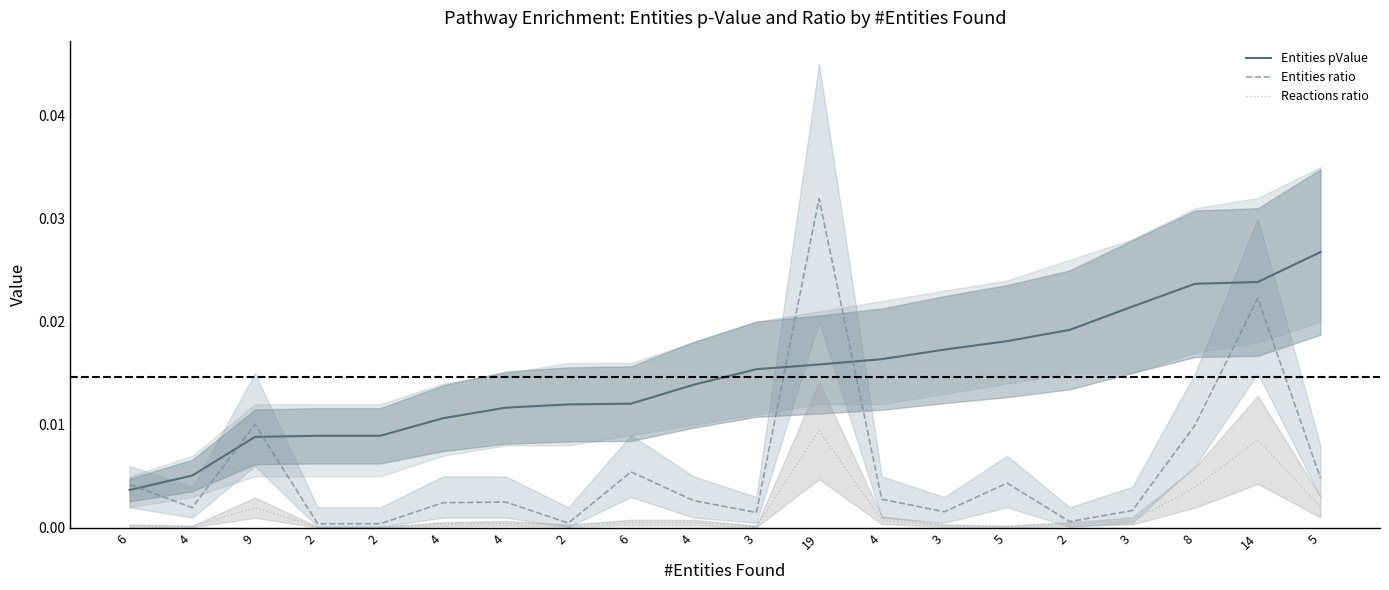

True or false: Entities ratio and Entities pValue cross at least once.

True